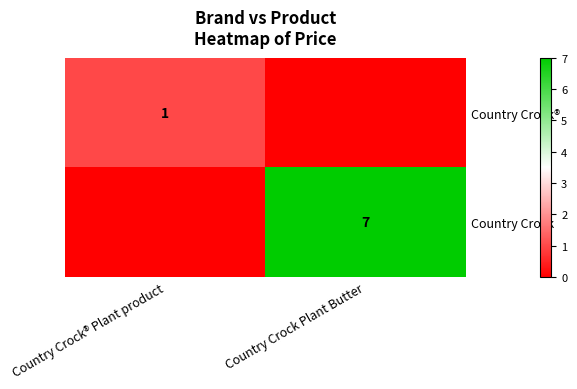

True or false: Country Crock has a value of 7 at Country Crock Plant Butter.

True